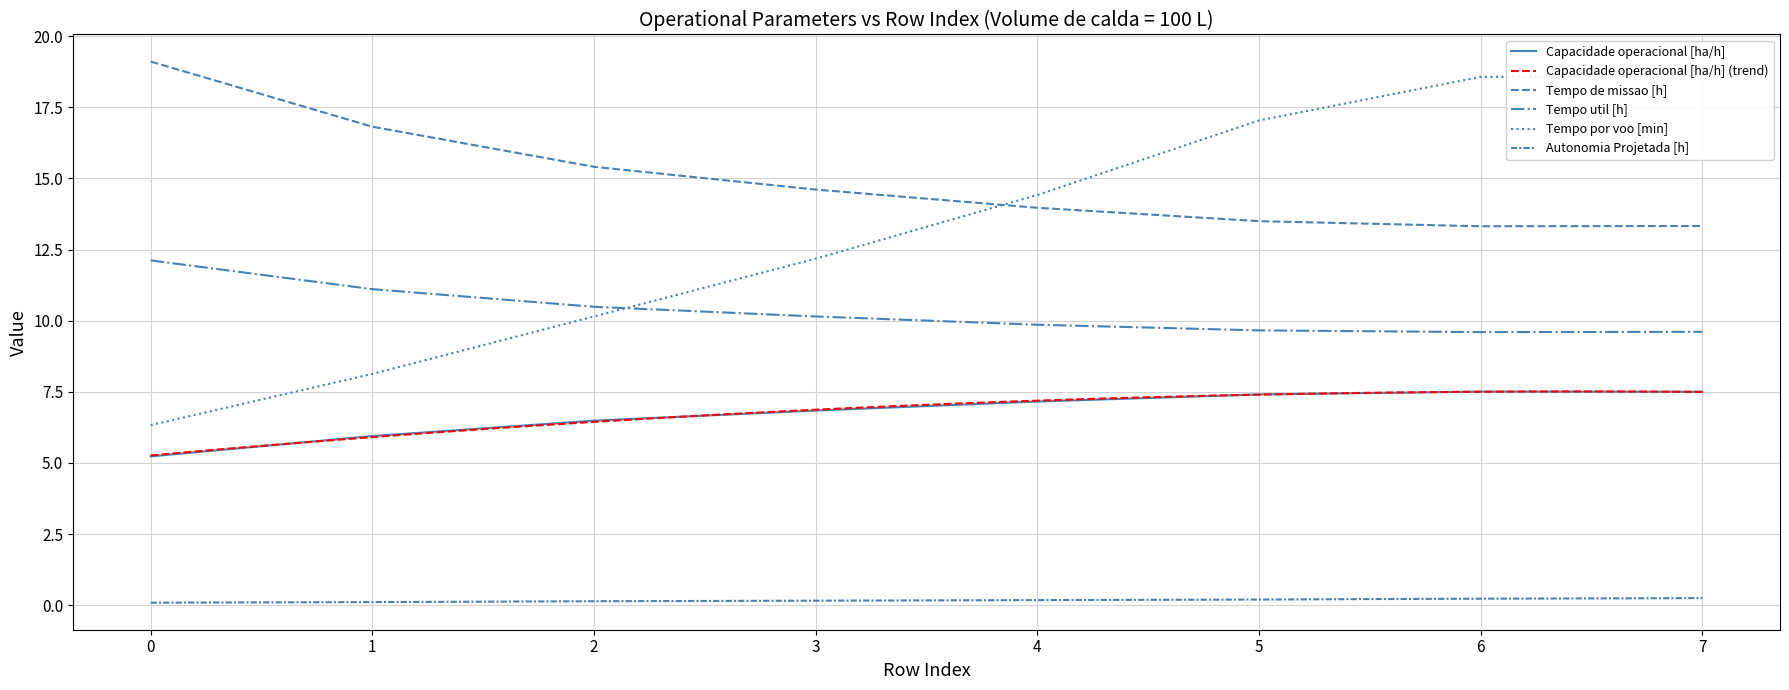

List the series in order of their peak value, lowest first.

Autonomia Projetada [h], Capacidade operacional [ha/h], Tempo util [h], Tempo por voo [min], Tempo de missao [h]